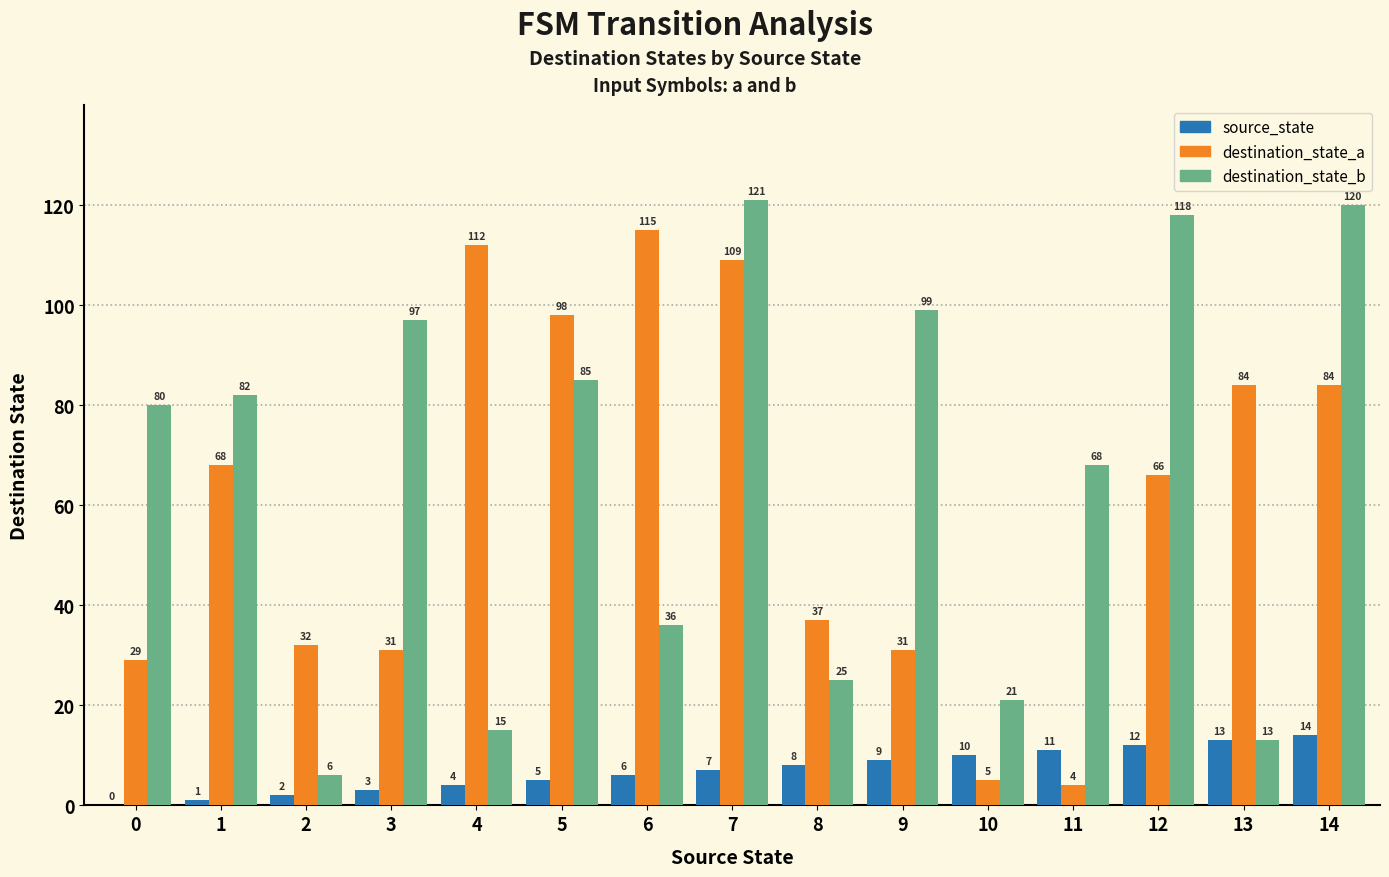

True or false: destination_state_b has a value of 5 at 4.

False